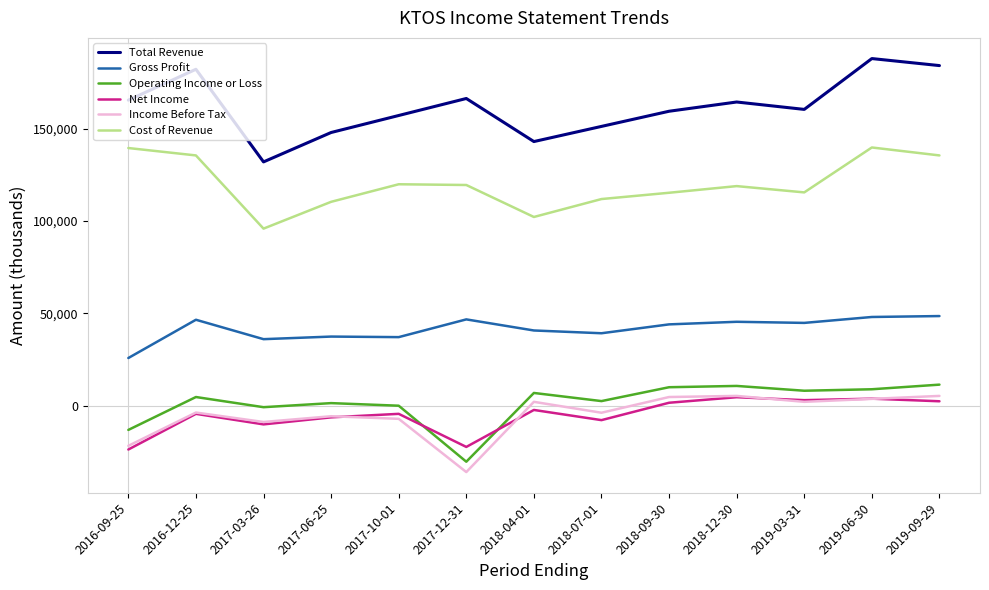

At 2018-07-01, list the series in order from smallest to largest.

Net Income, Income Before Tax, Operating Income or Loss, Gross Profit, Cost of Revenue, Total Revenue